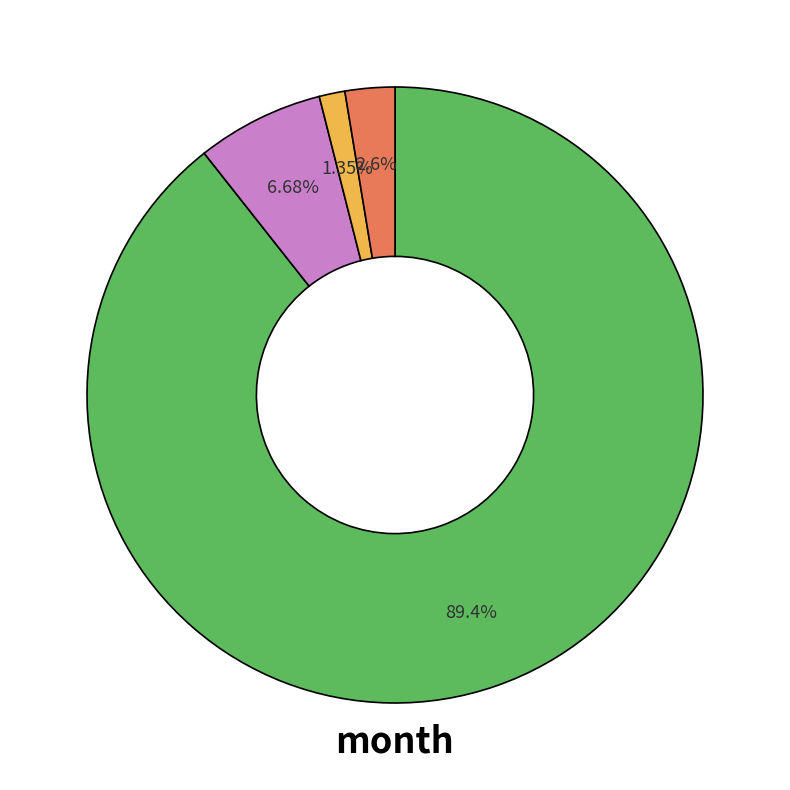

Does any single category account for the majority?

Yes